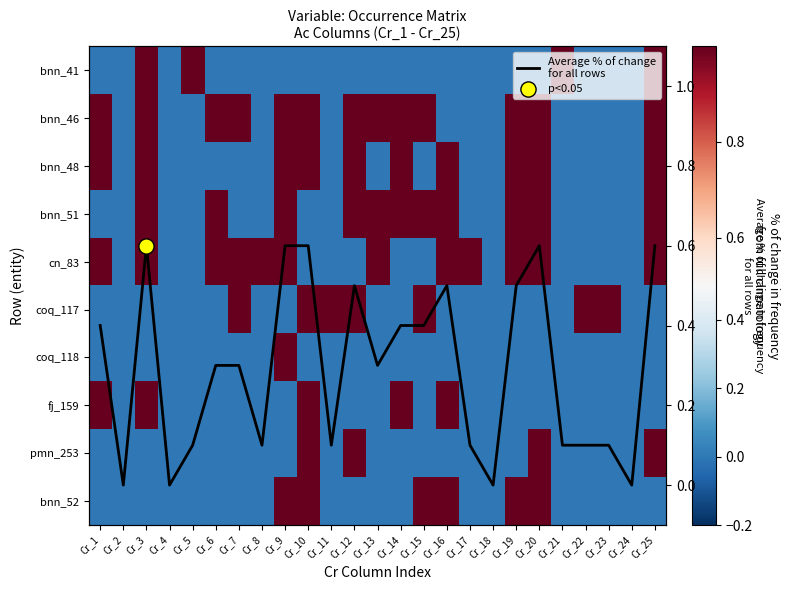

Count the pmn_253 values in the range 0 to 1.

25